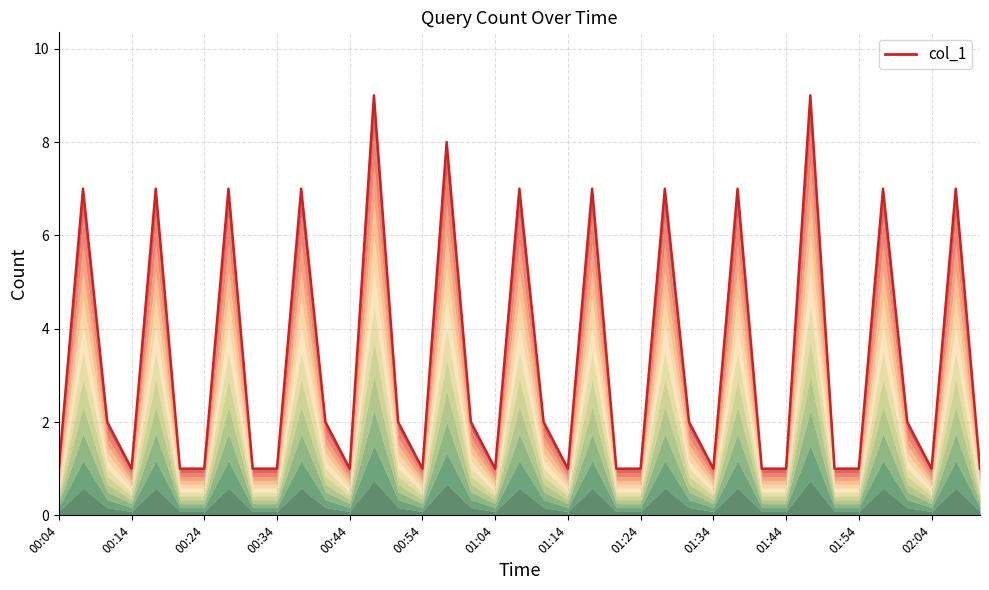

What is the average value?

3